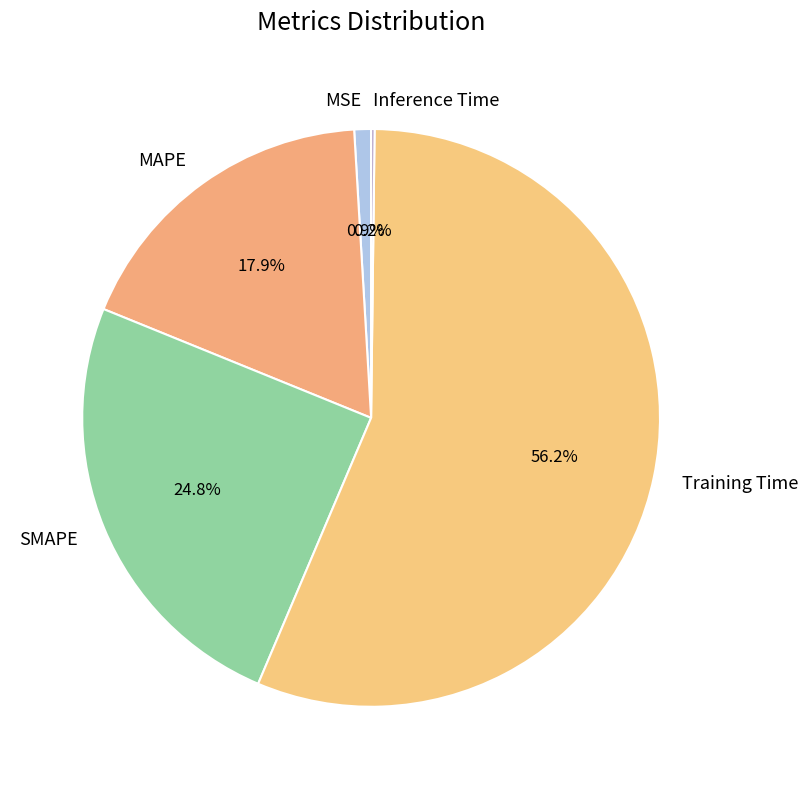

Does any single category account for the majority?

Yes